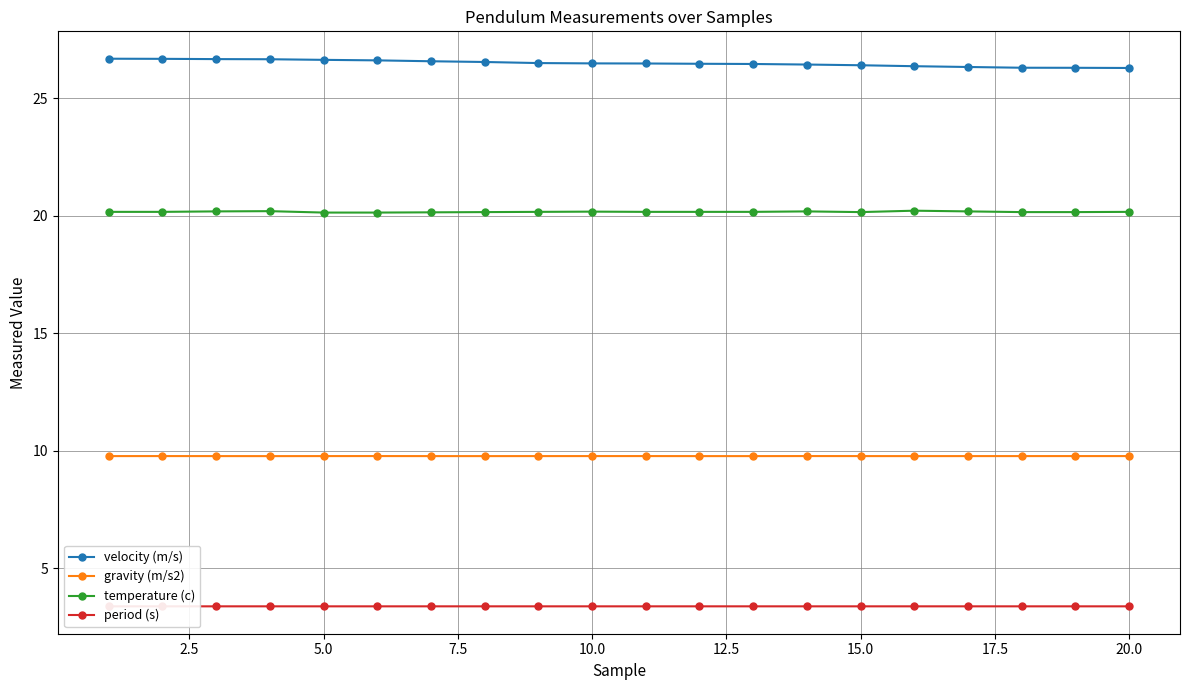

Which series has the largest total across all categories?

velocity (m/s)